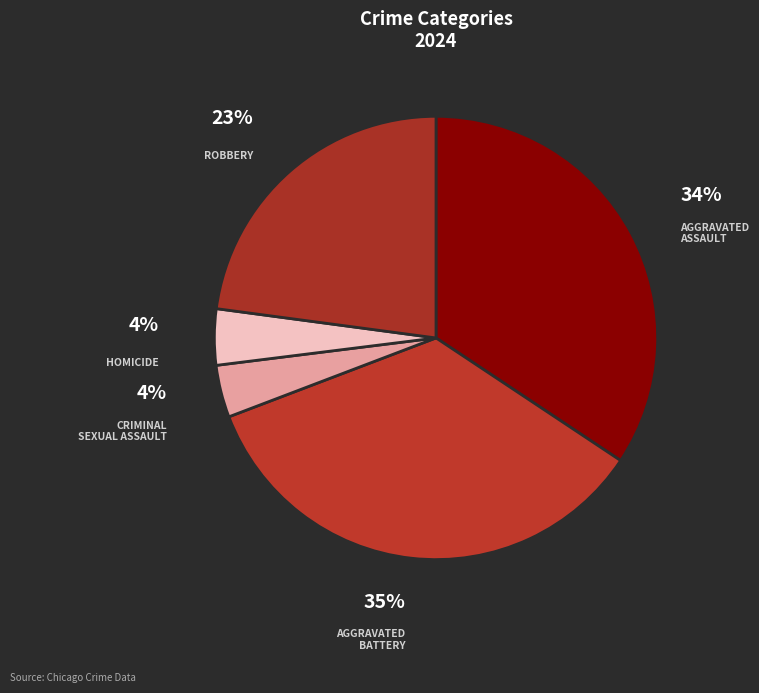

Count the number of slices in the pie.

5